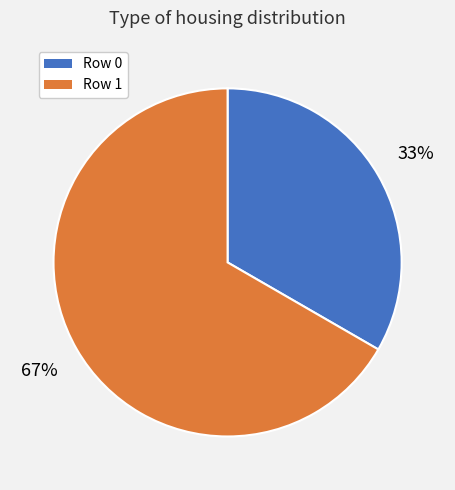

Which slice is the smallest?

Row 0